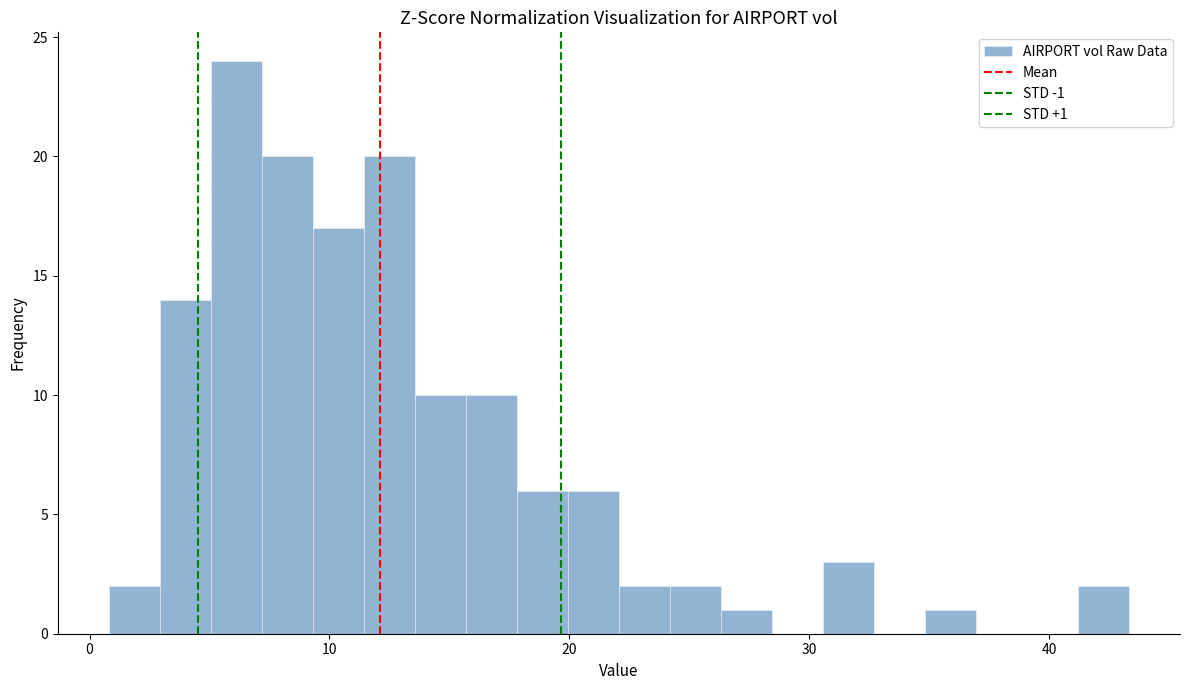

Around what value on the x-axis is the tallest bar? Give the approximate position of its centre, as read against the axis.

6